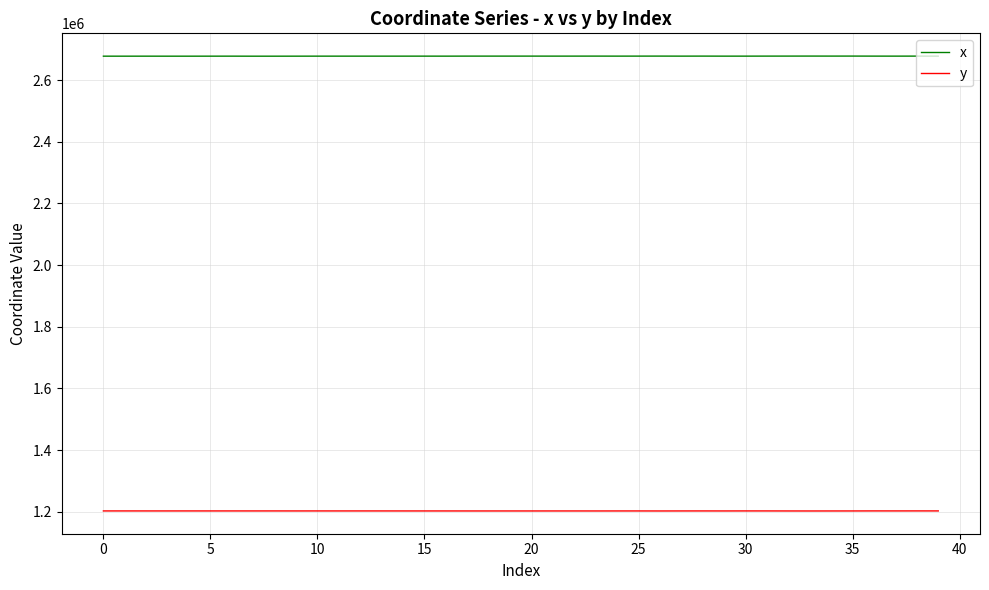

What are all the series names shown in the legend?

x, y